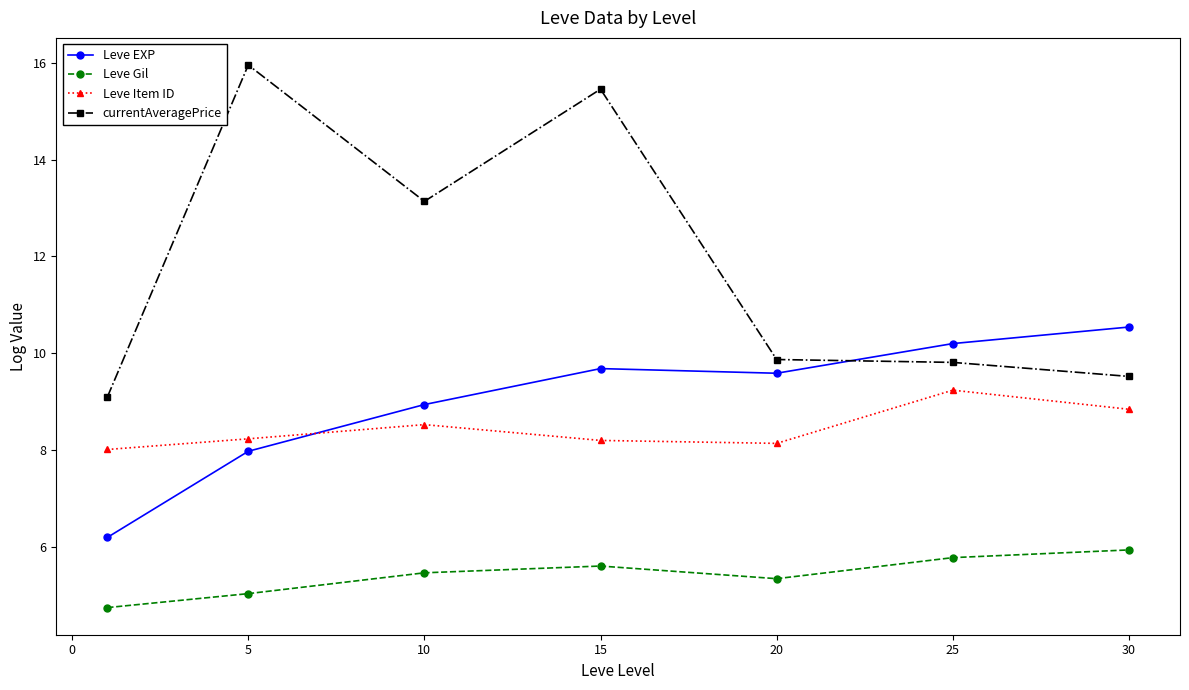

What is the greatest value displayed?

16.0